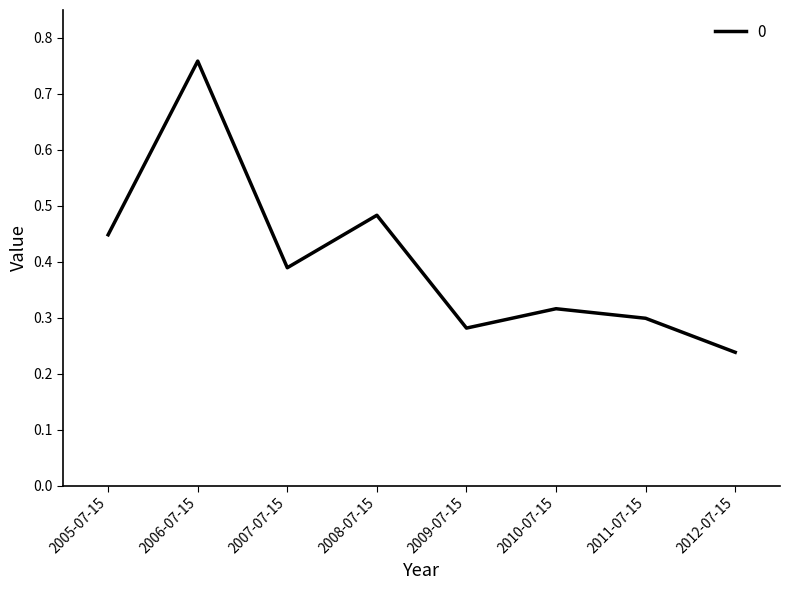

Between 2007-07-15 and 2011-07-15, which is larger?

2007-07-15